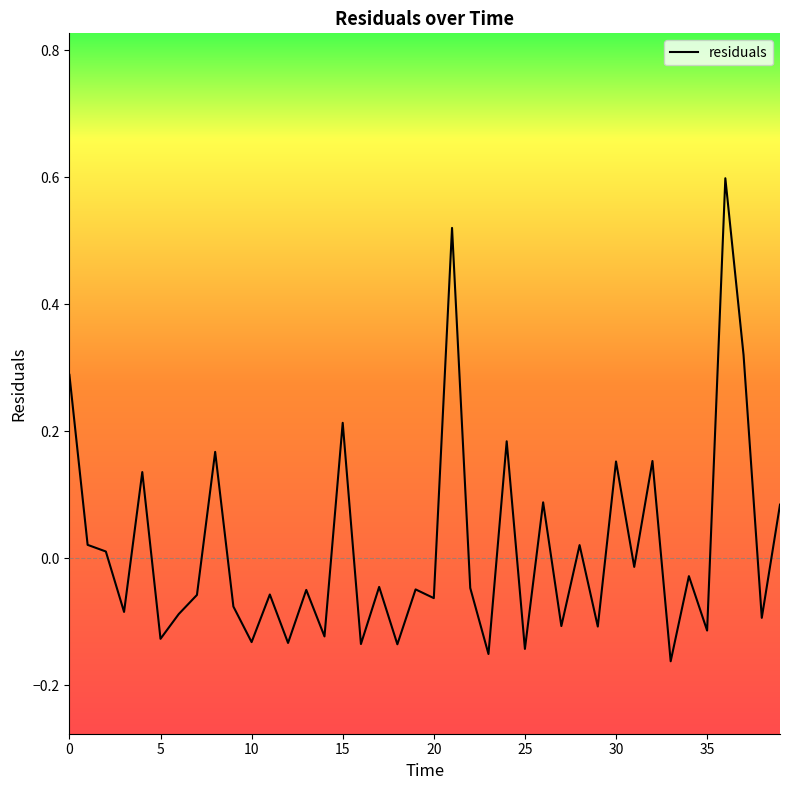

What is the greatest value displayed?

0.6